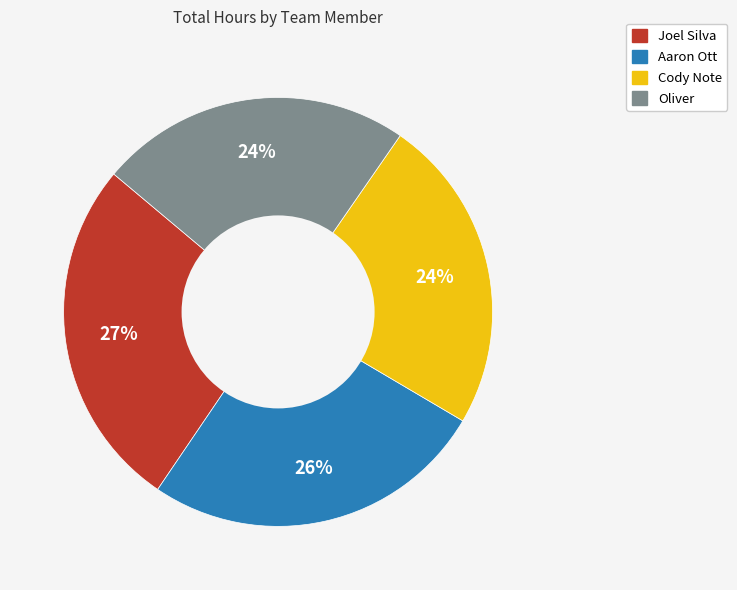

Approximately how many times larger is the value at Aaron Ott compared to Oliver?

1.1